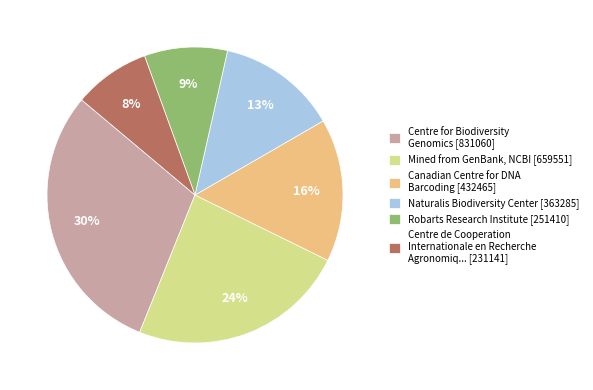

Between Mined from GenBank, NCBI [659551] and Naturalis Biodiversity Center [363285], which is larger?

Mined from GenBank, NCBI [659551]